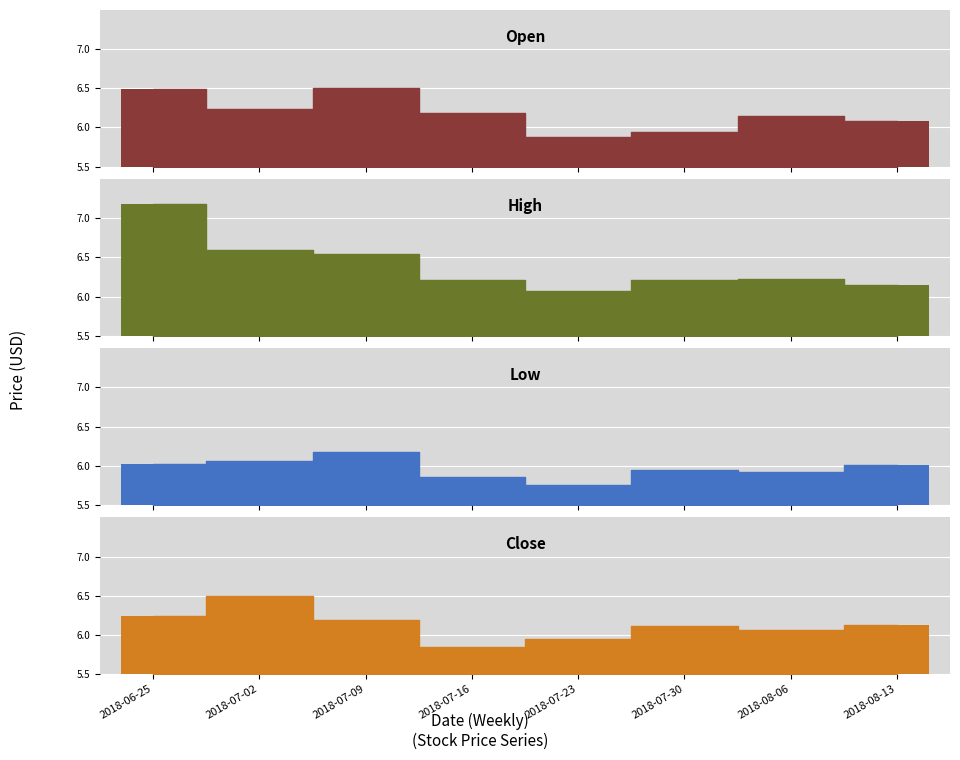

Rank the series at 2018-06-25 from highest to lowest value.

High, Open, Close, Low